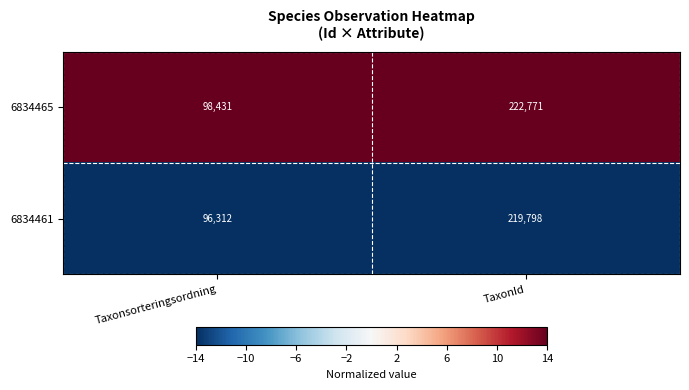

The 6834465 series shows 98431 at Taxonsorteringsordning. True or false?

True